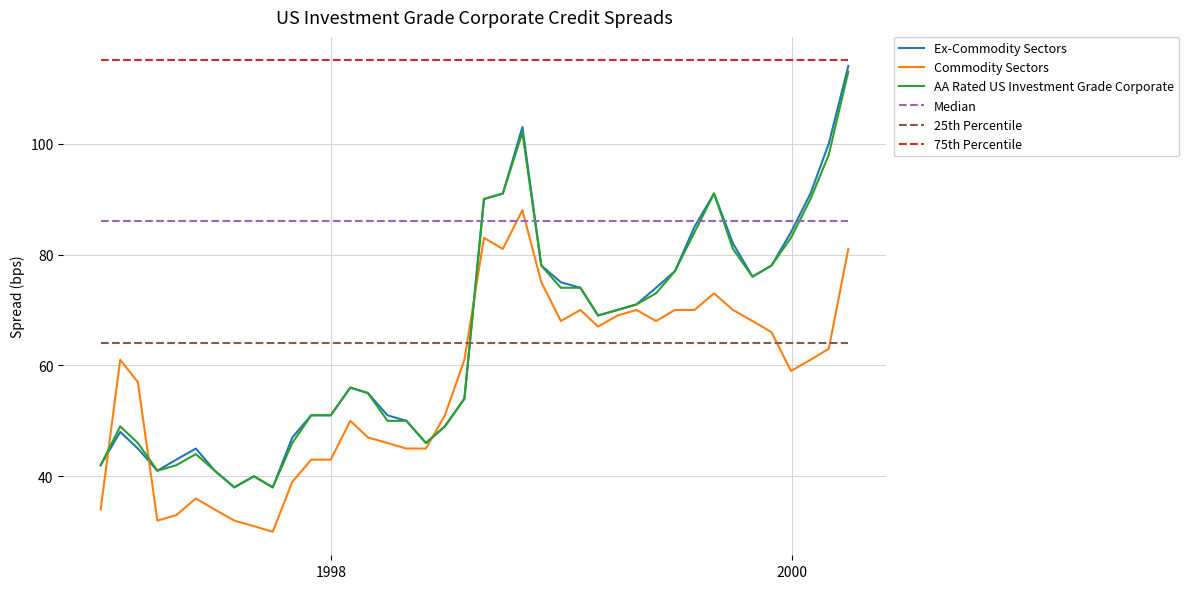

True or false: 75th Percentile and 25th Percentile cross at least once.

False